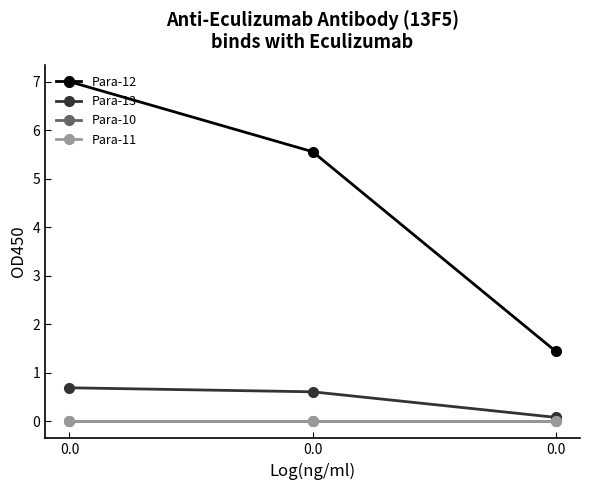

Reading right to left, transcribe all the data shown in this chart.

Para-12: 0.0=1.4	0.0=5.6	0.0=7.0
Para-13: 0.0=0.1	0.0=0.6	0.0=0.7
Para-10: 0.0=0.0	0.0=0.0	0.0=0.0
Para-11: 0.0=0.0	0.0=0.0	0.0=0.0